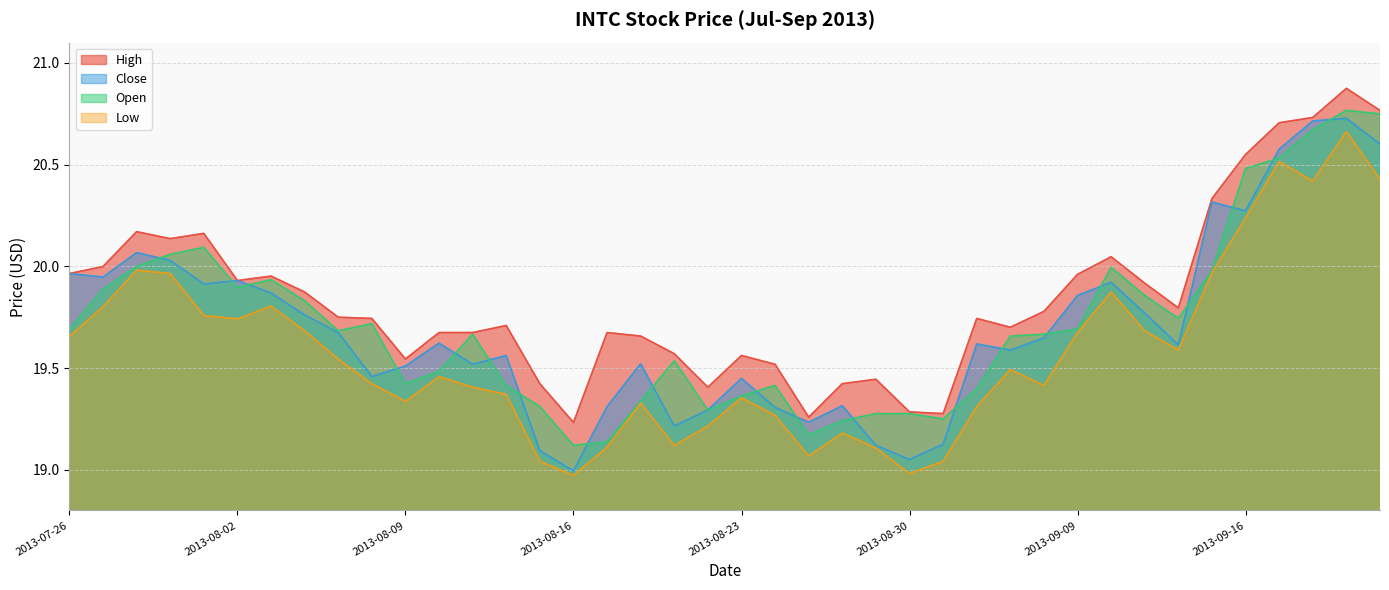

At how many categories does at least one series exceed 20?

10